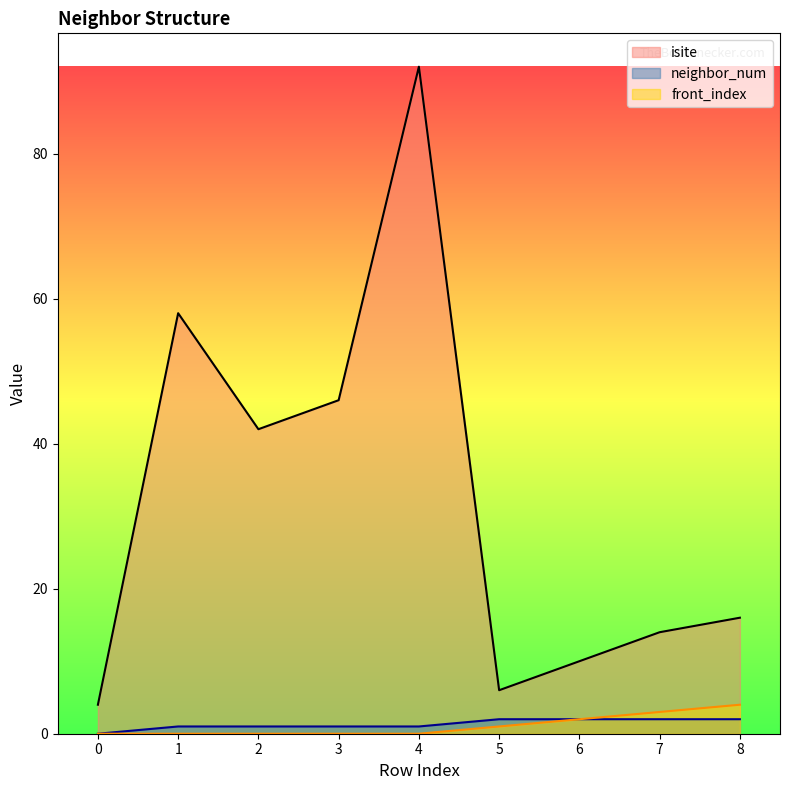

True or false: isite has more than 2 interior local peaks.

False